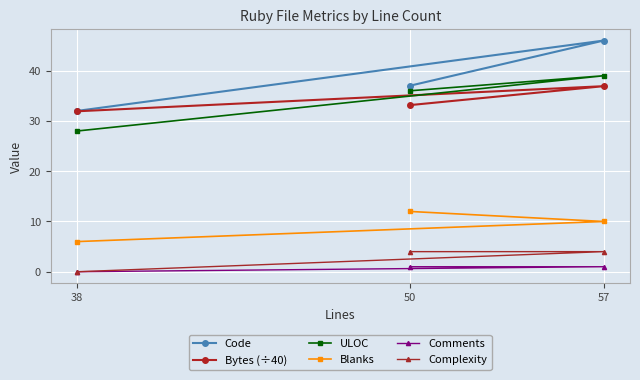

What is the approximate value of Comments at 50?

1.0